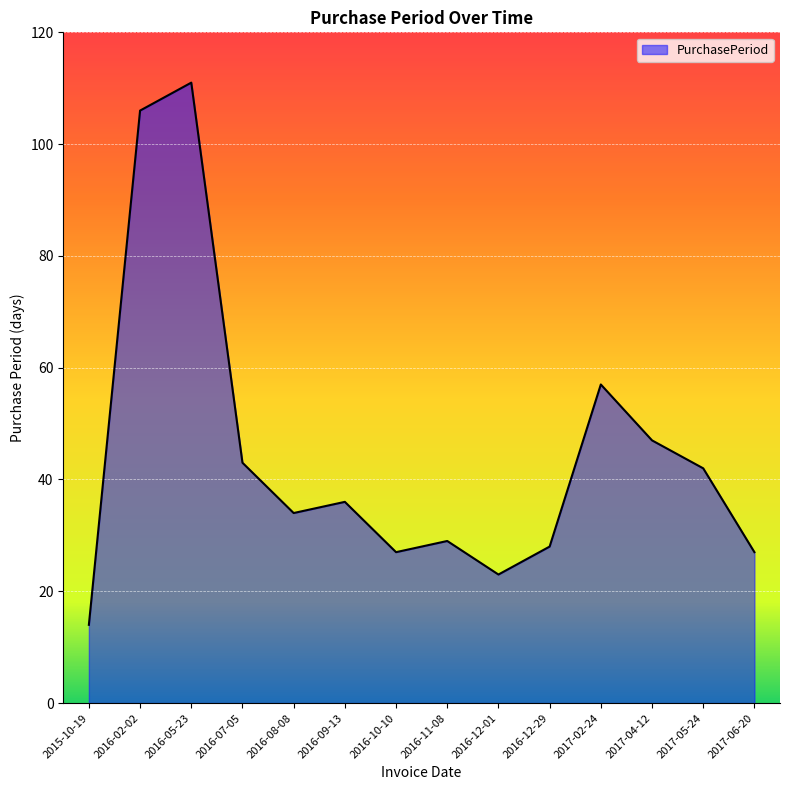

Does the chart have visible grid lines?

Yes